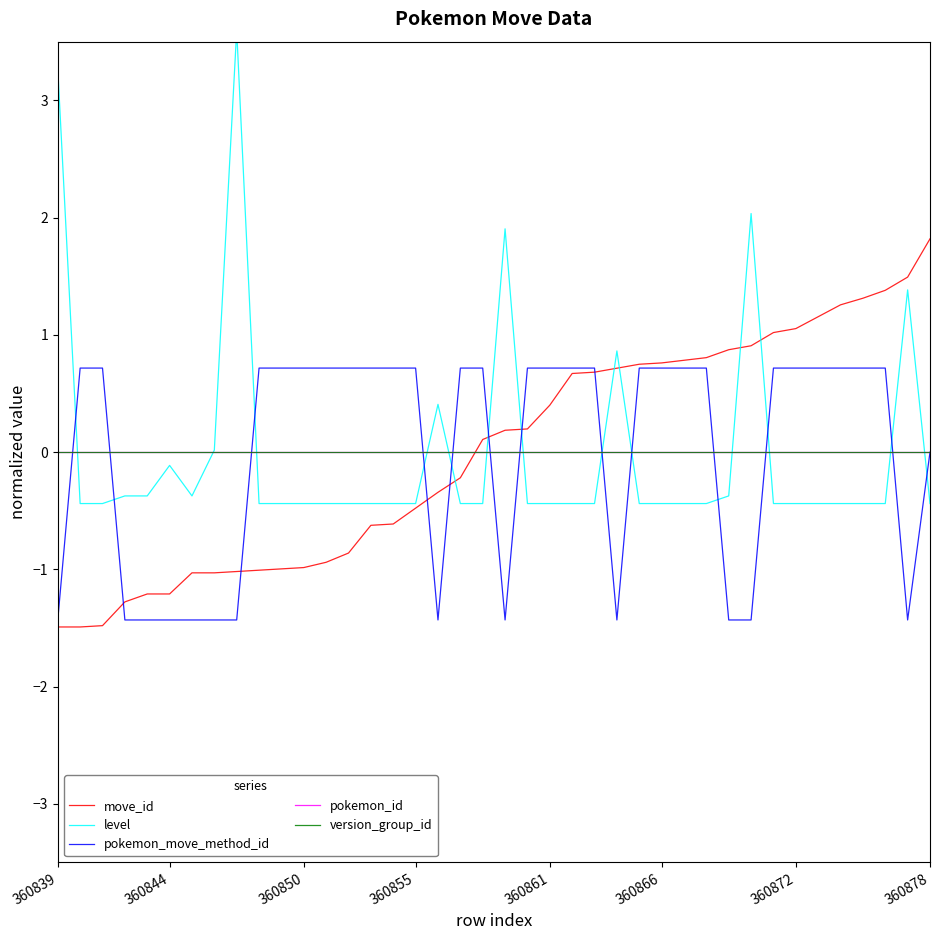

True or false: pokemon_id and version_group_id intersect in this chart.

False